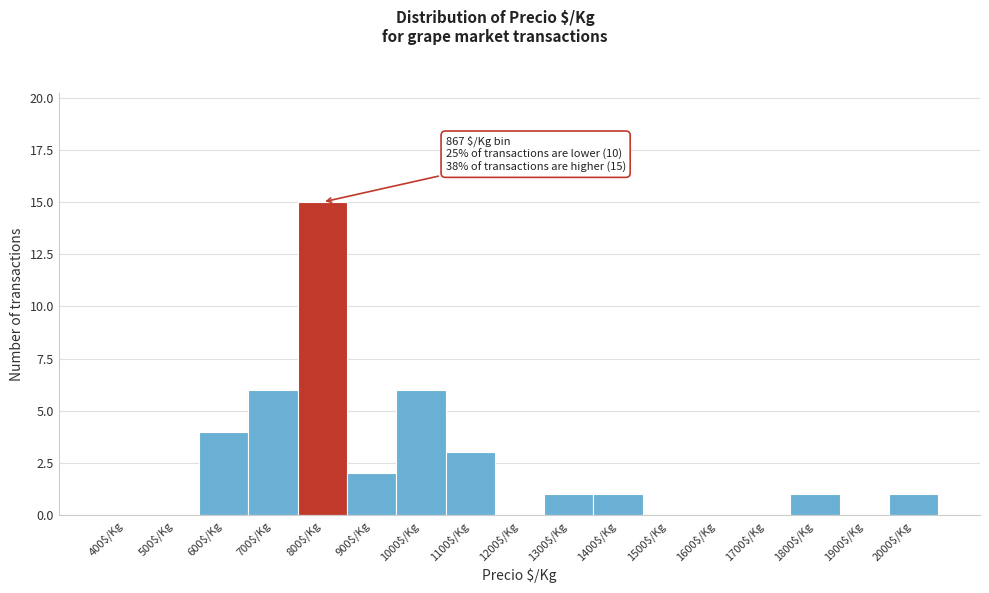

What is the sum of all values?

40